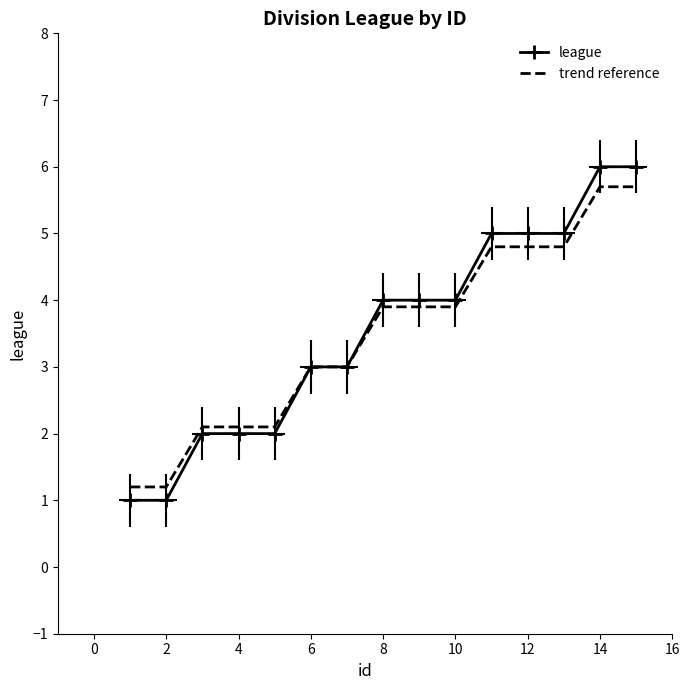

True or false: league has a value of 3.2 at 4.

False